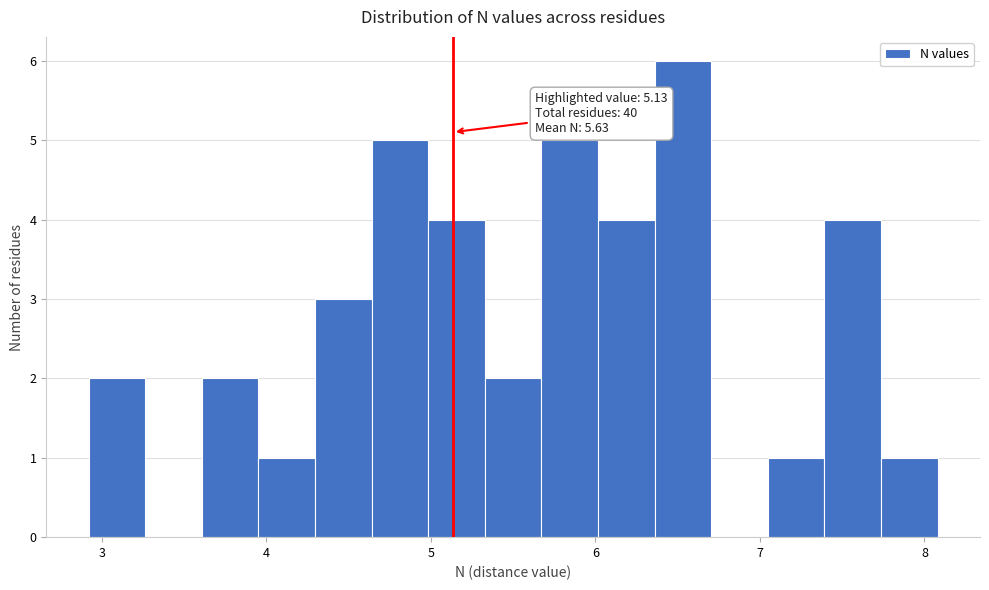

Around what value on the x-axis is the tallest bar? Give the approximate position of its centre, as read against the axis.

6.5